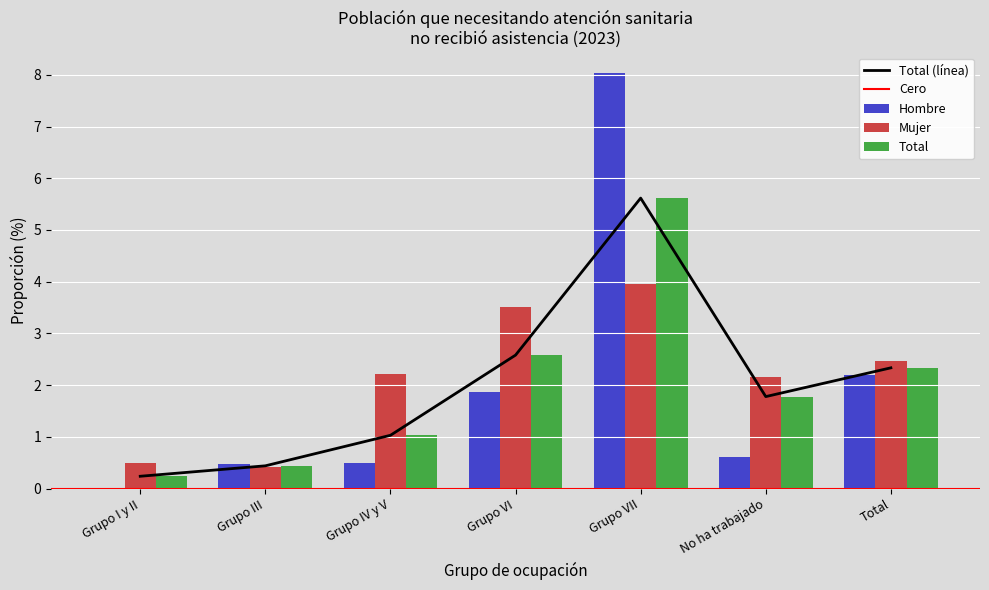

What is the label of the 7th bar from the left?

Total